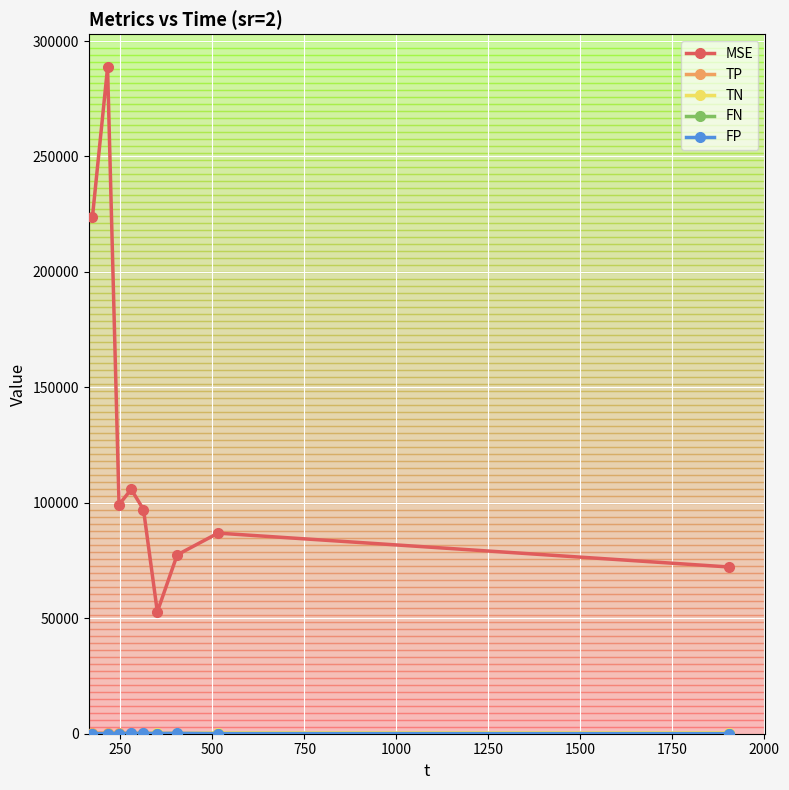

What is the maximum value shown in the chart?

288557.0